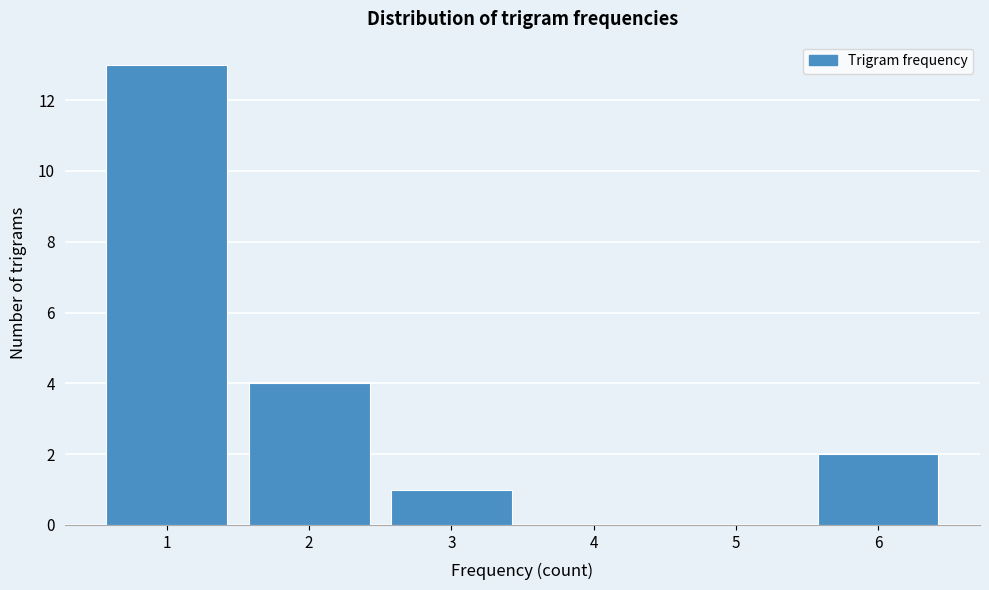

Which range on the x-axis has the tallest bar?

0.5 to 1.5